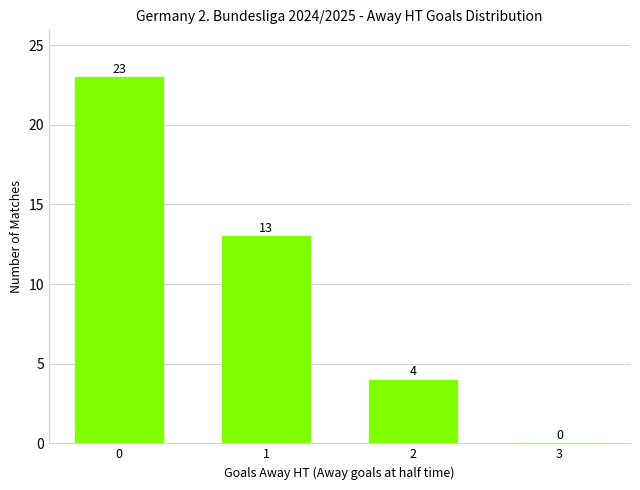

What is the change in value from 2 to 3?

-4